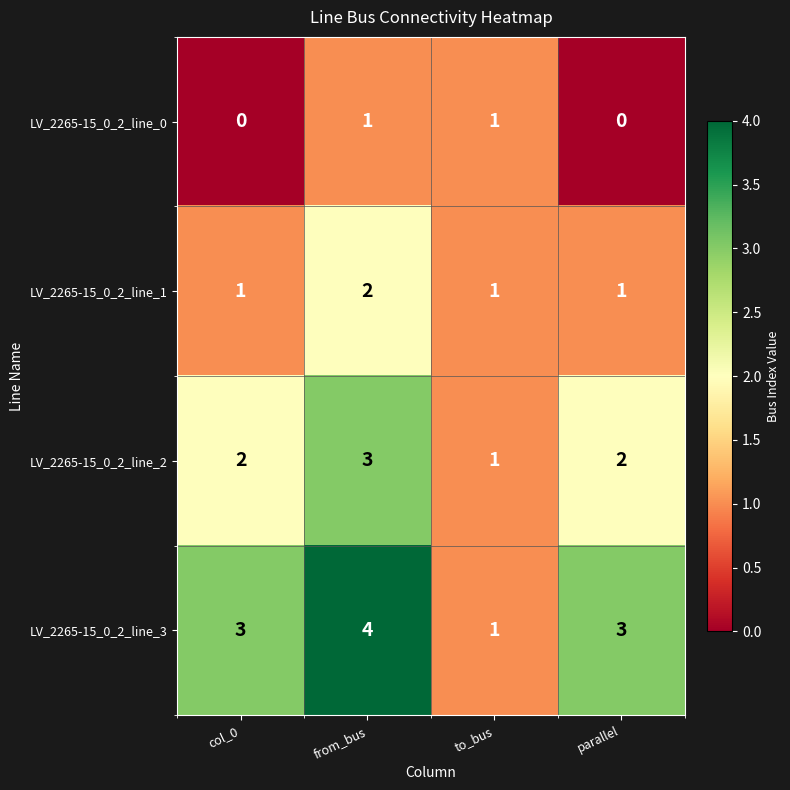

Count the number of categories in the chart.

4